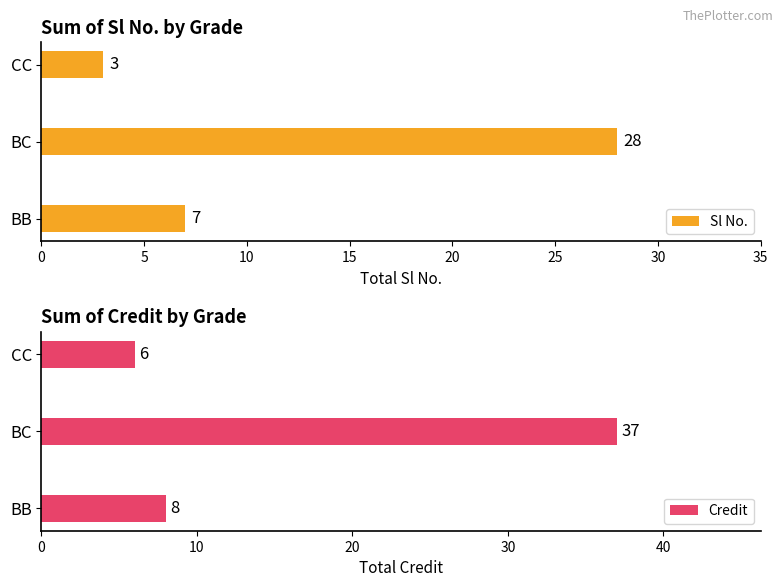

Reading left to right, transcribe all the data shown in this chart.

Sl No.: 0=7	5=28	10=3
Credit: 0=8	5=37	10=6